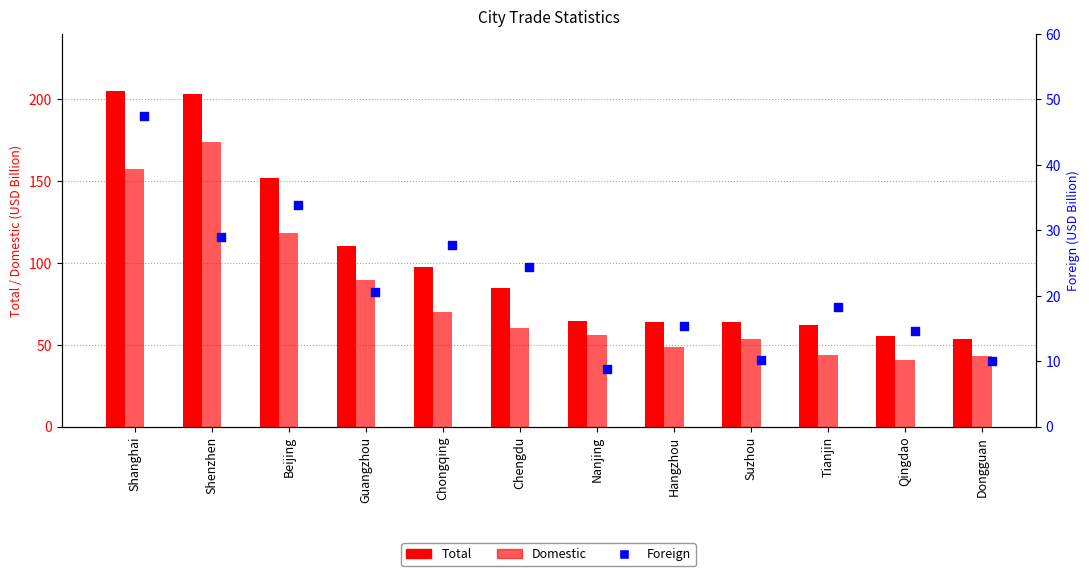

Which series reaches the minimum Y coordinate?

Foreign